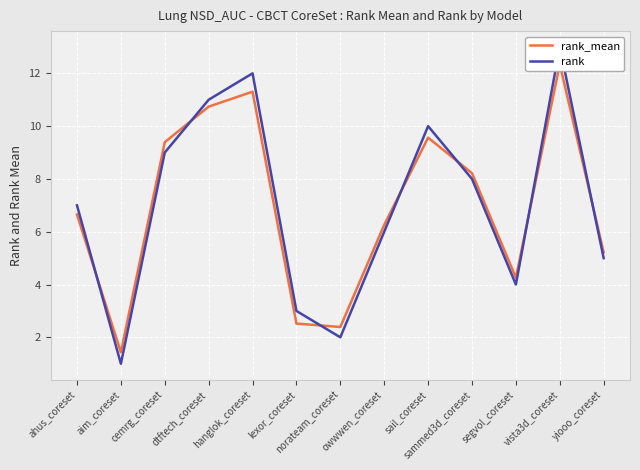

Where is the first local minimum for rank?

aim_coreset